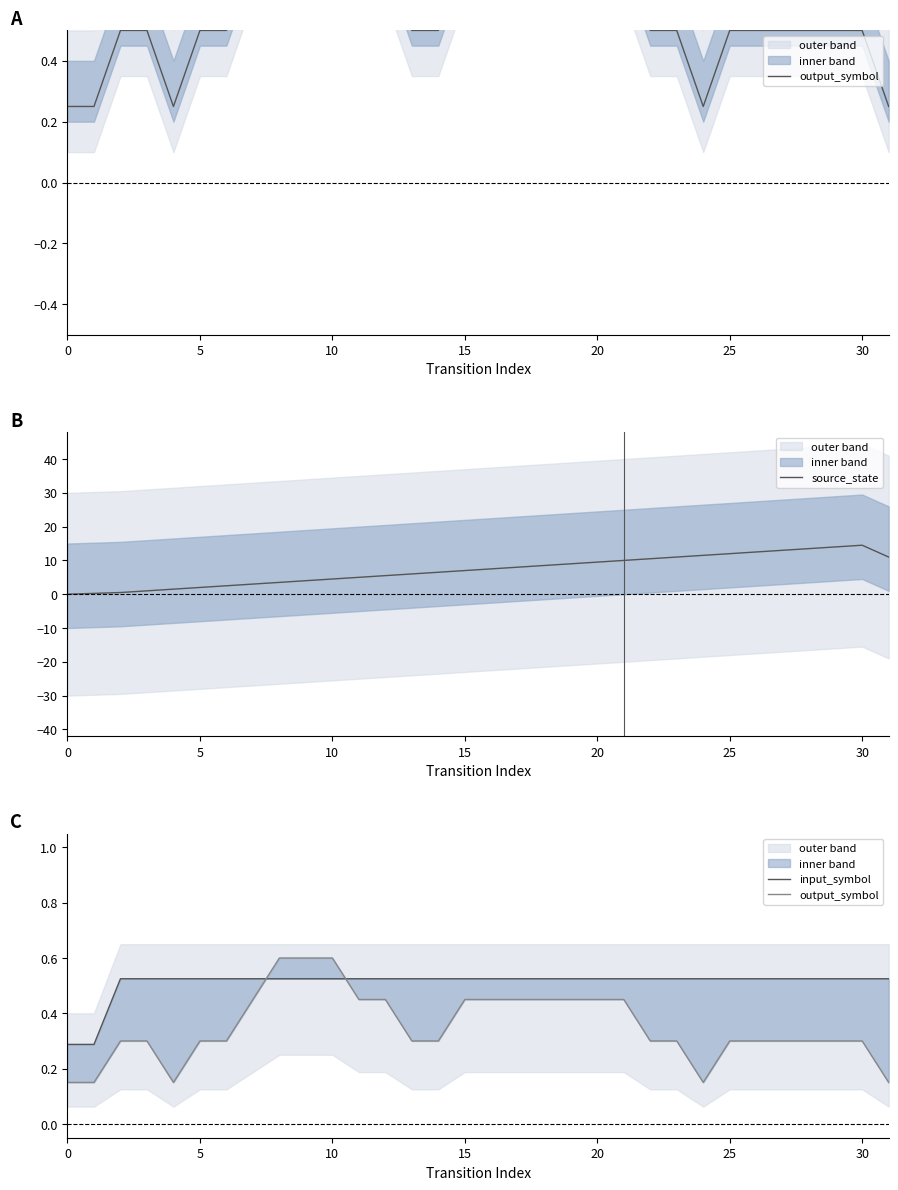

Which series has the largest total across all categories?

source_state